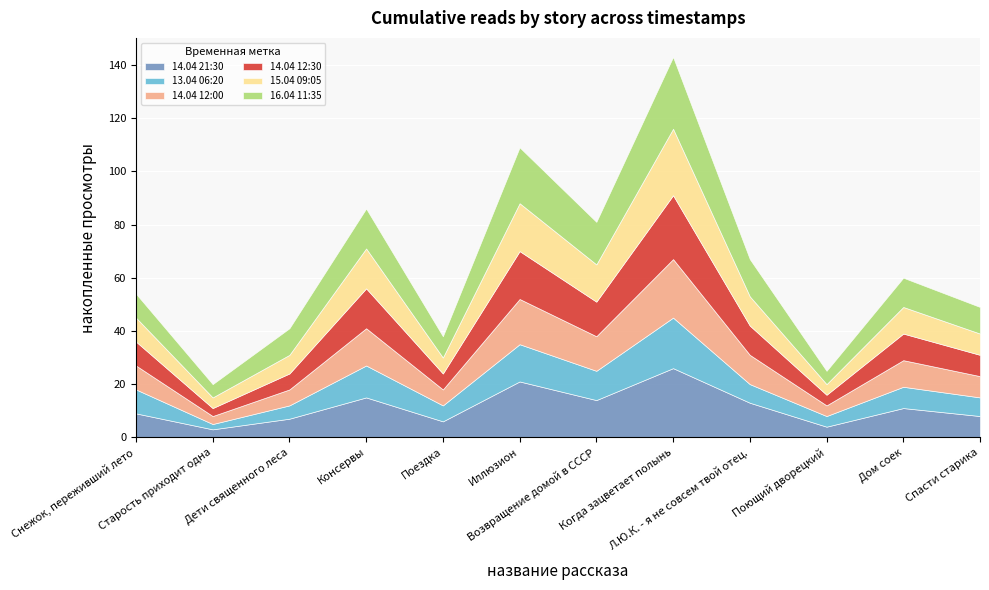

What is the difference between the maximum and minimum values in the 14.04 21:30 series?

23